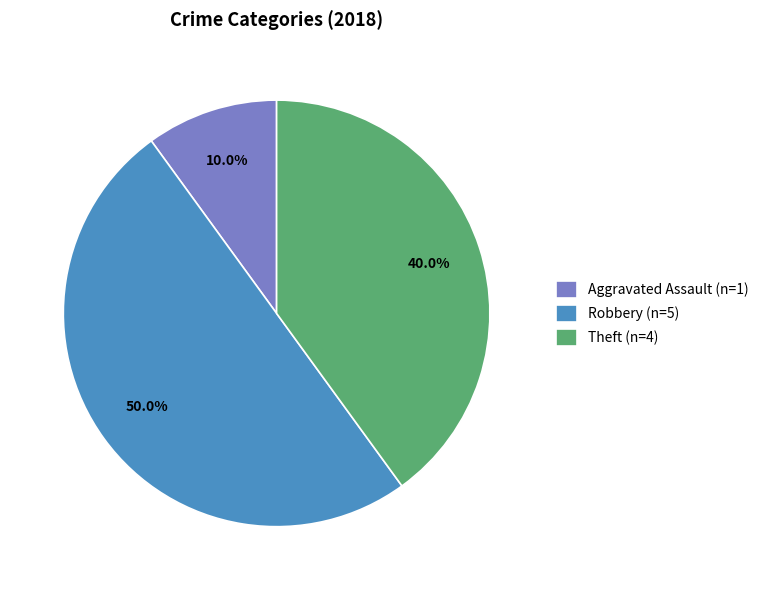

Which slice is the smallest?

Aggravated Assault (n=1)